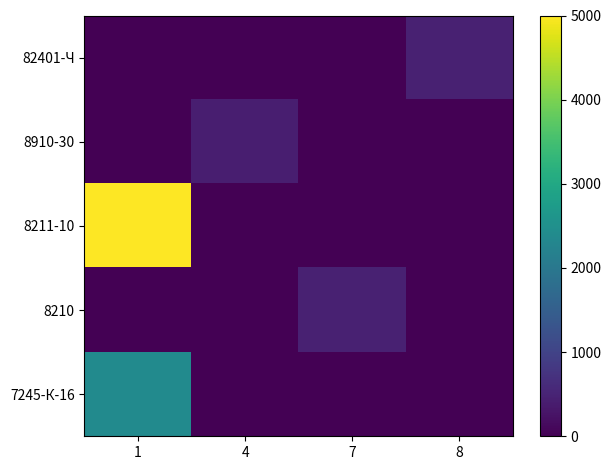

Between 4 and 7, which series saw the biggest shift?

8210